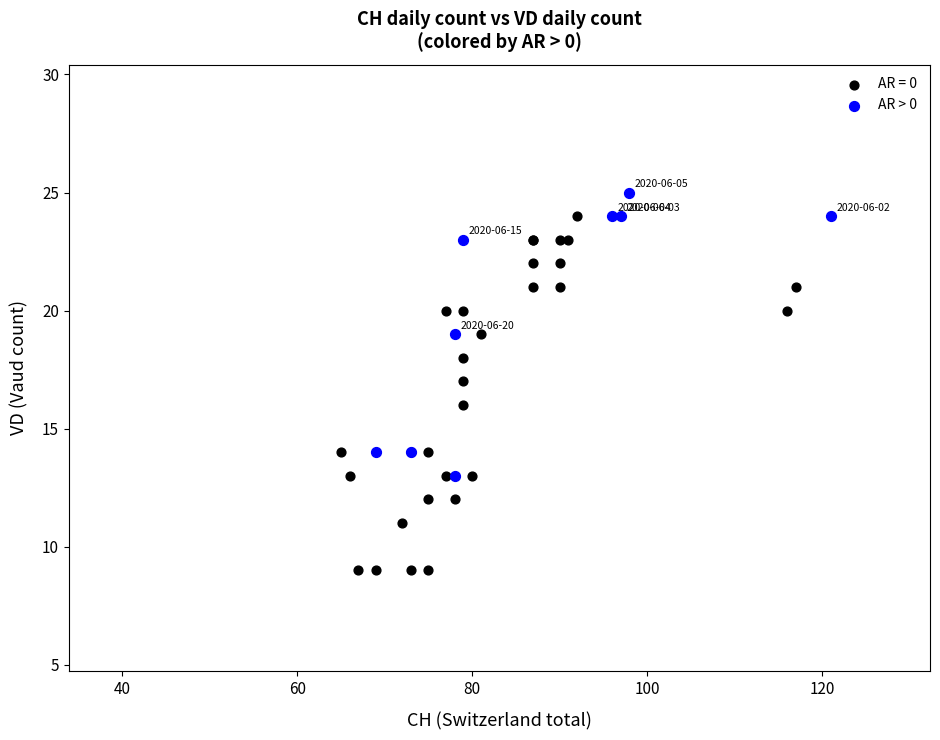

Which series contains the lowest Y value?

AR = 0